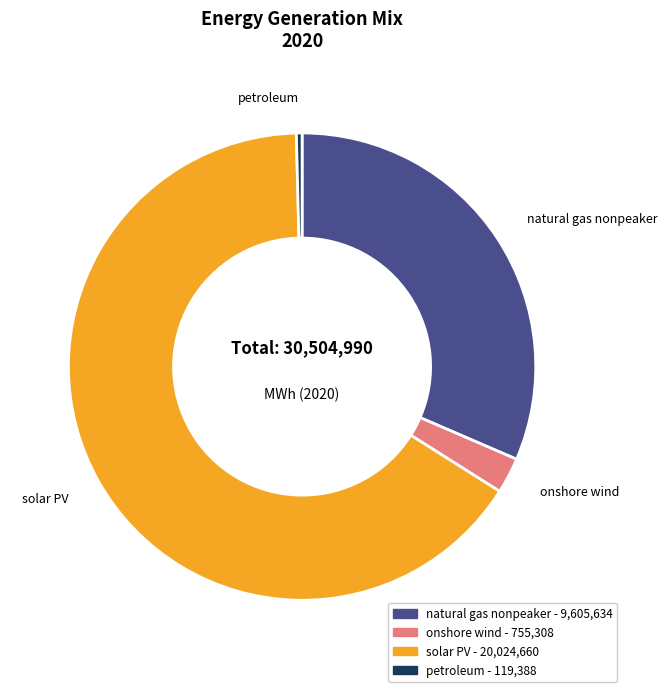

Is solar PV the majority of the pie?

Yes